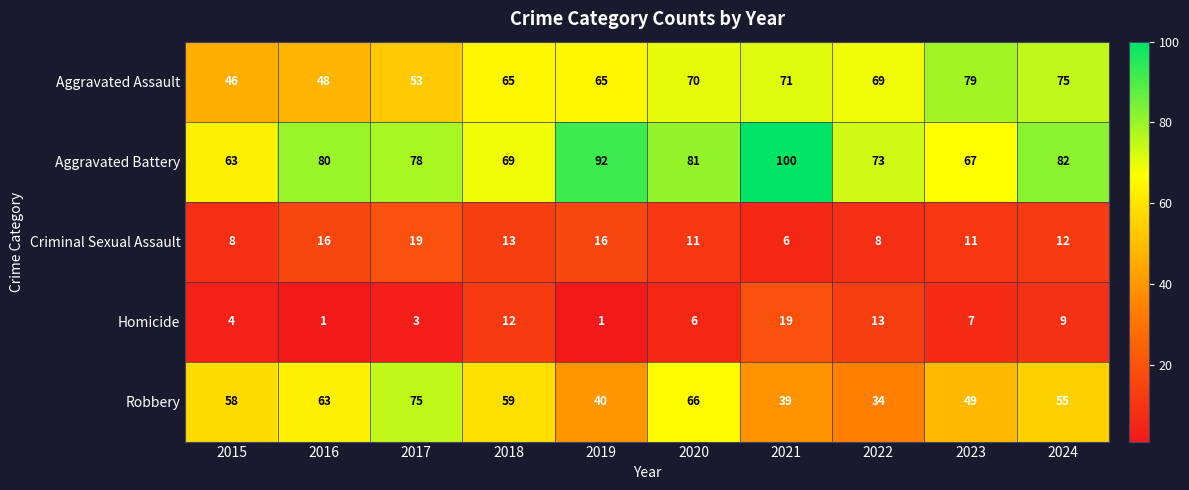

Rank the categories by Aggravated Battery value from lowest to highest.

2015, 2023, 2018, 2022, 2017, 2016, 2020, 2024, 2019, 2021